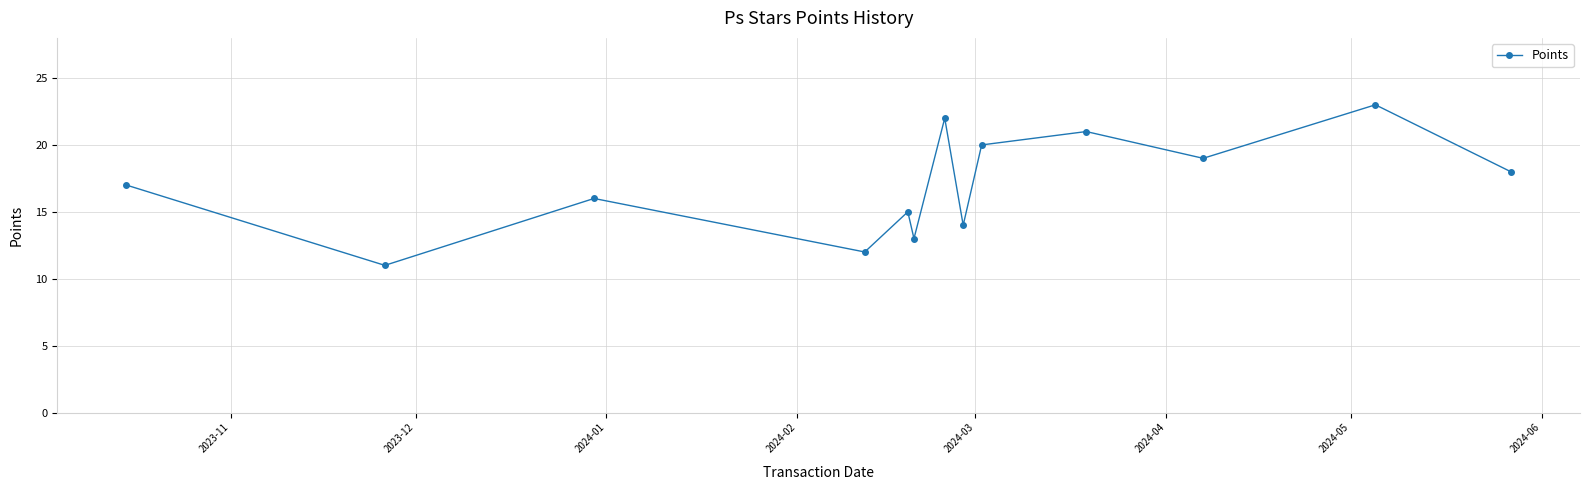

How many categories are shown in the chart?

13